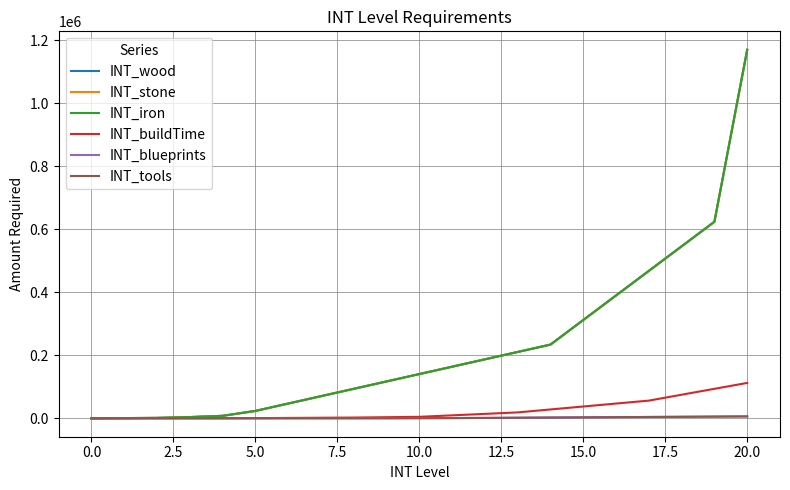

Which series has the largest range (max minus min)?

INT_wood